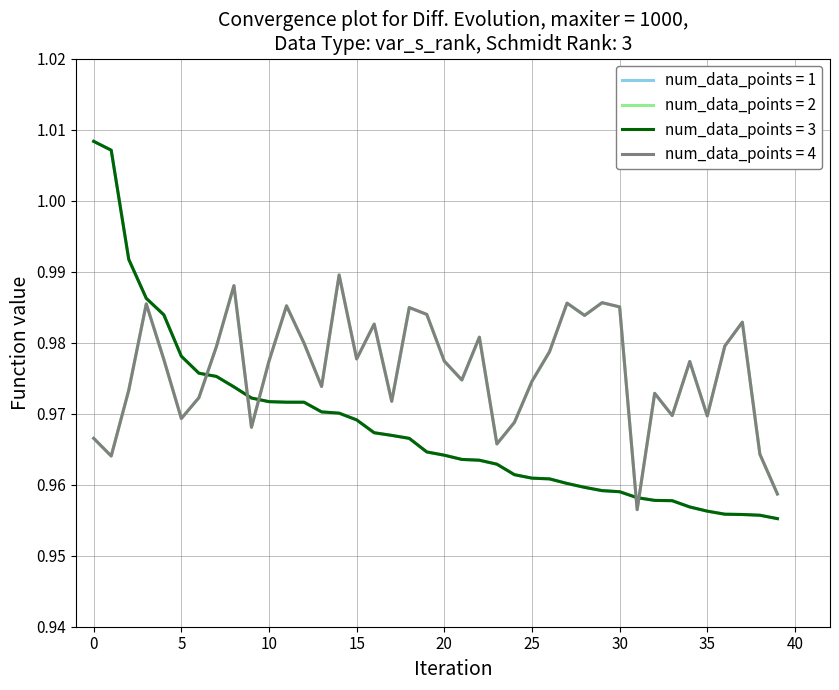

Is this an area chart (filled region under the line)?

No